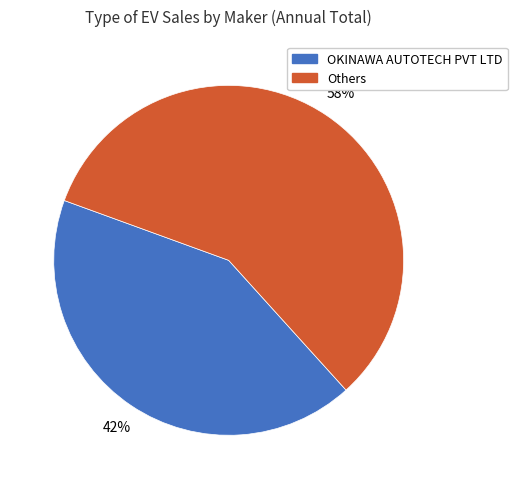

Is there any slice that represents more than half of the pie?

Yes